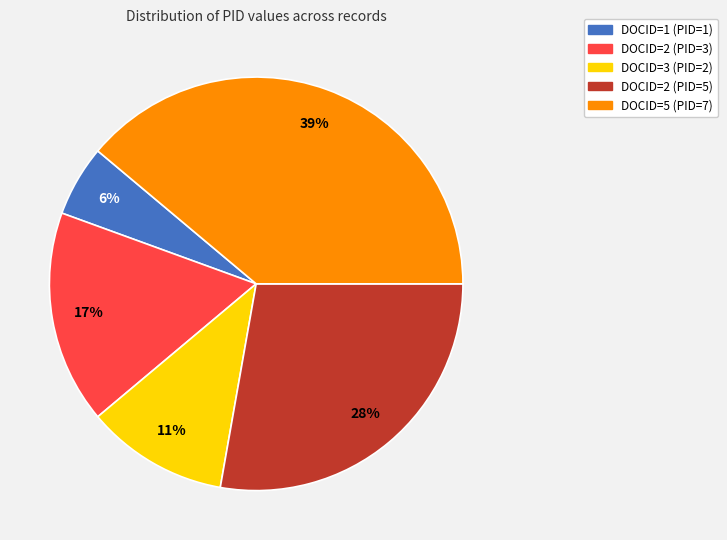

How many segments does this pie chart have?

5